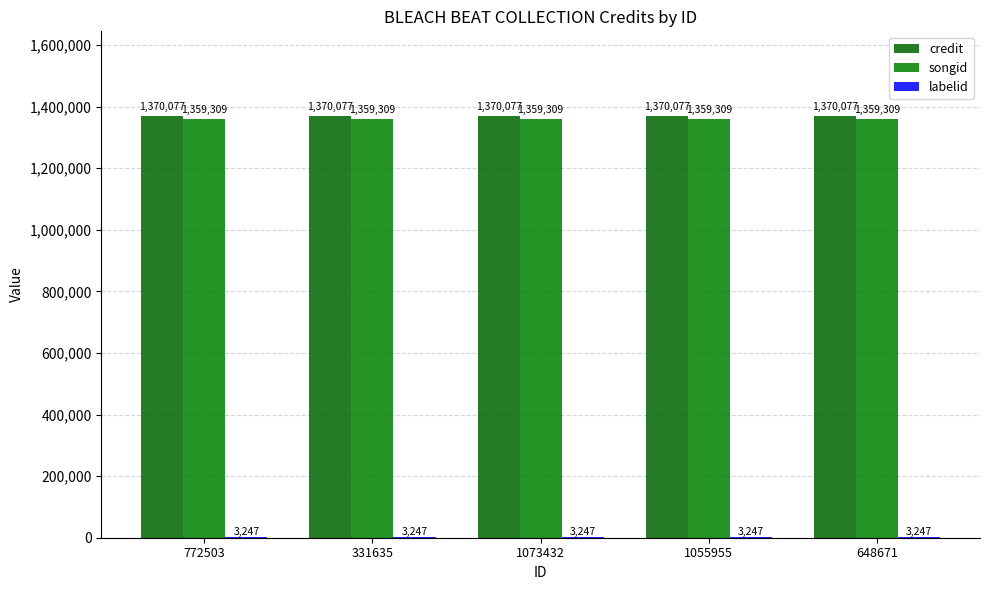

Reading left to right, extract all data points from this chart.

credit: 1370077	1370077	1370077	1370077	1370077
songid: 1359309	1359309	1359309	1359309	1359309
labelid: 3247	3247	3247	3247	3247